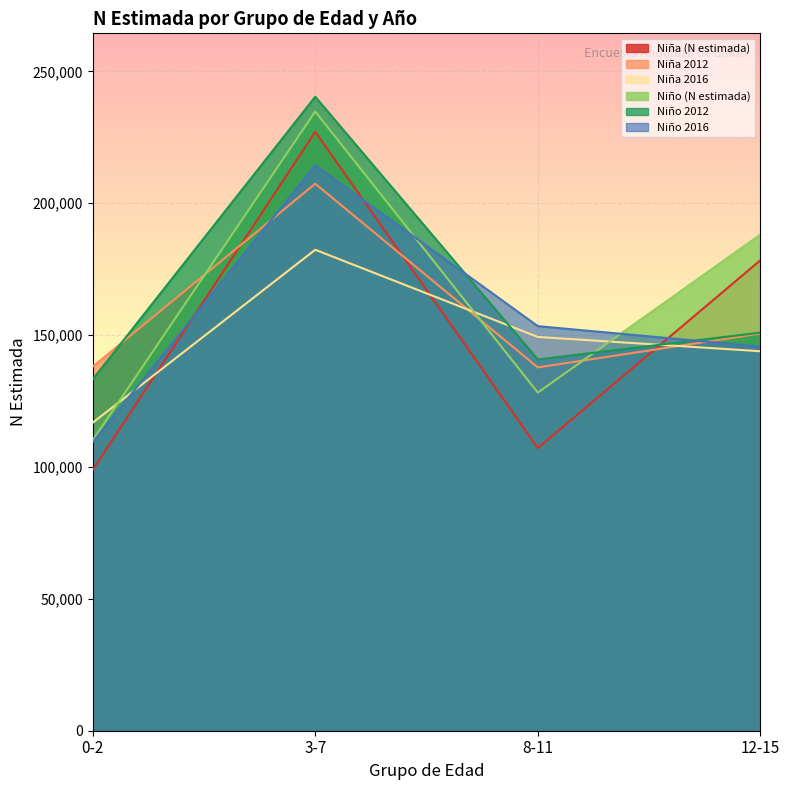

Which series ends up on top after the final intersection of Niña 2012 and Niño 2012?

Niño 2012